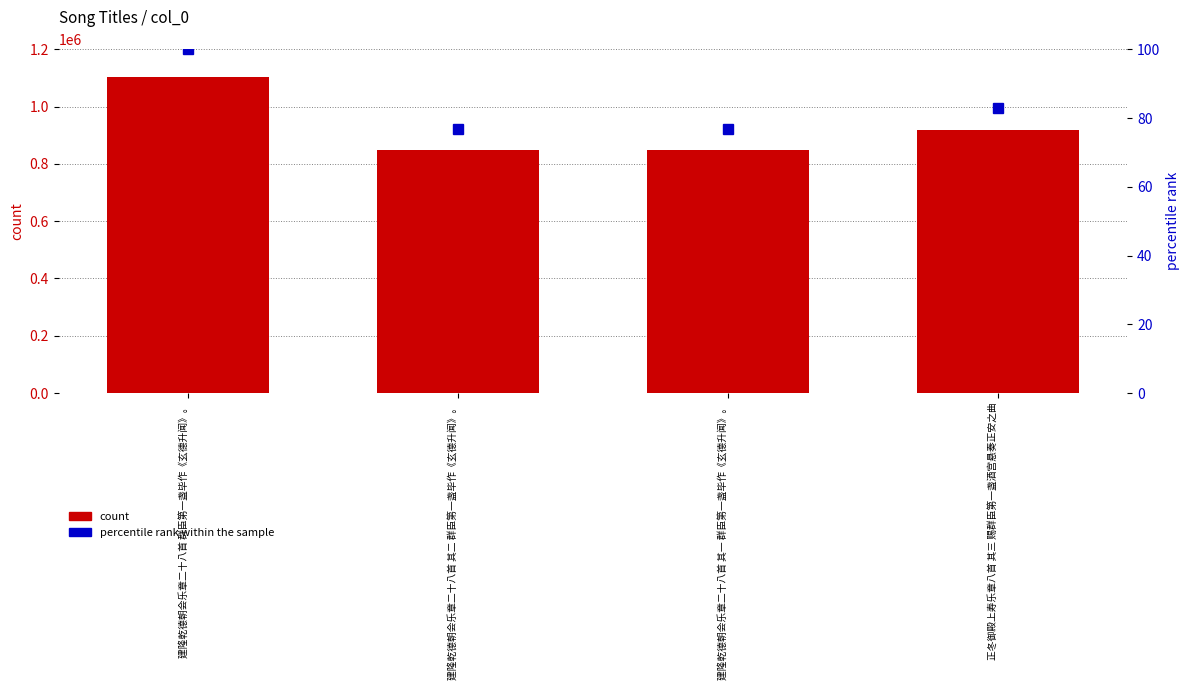

Between 建隆乾德朝会乐章二十八首 群臣第一盏毕作《玄德升闻》。 and 建隆乾德朝会乐章二十八首 其二 群臣第一盏毕作《玄德升闻》。, which series saw the biggest shift?

count